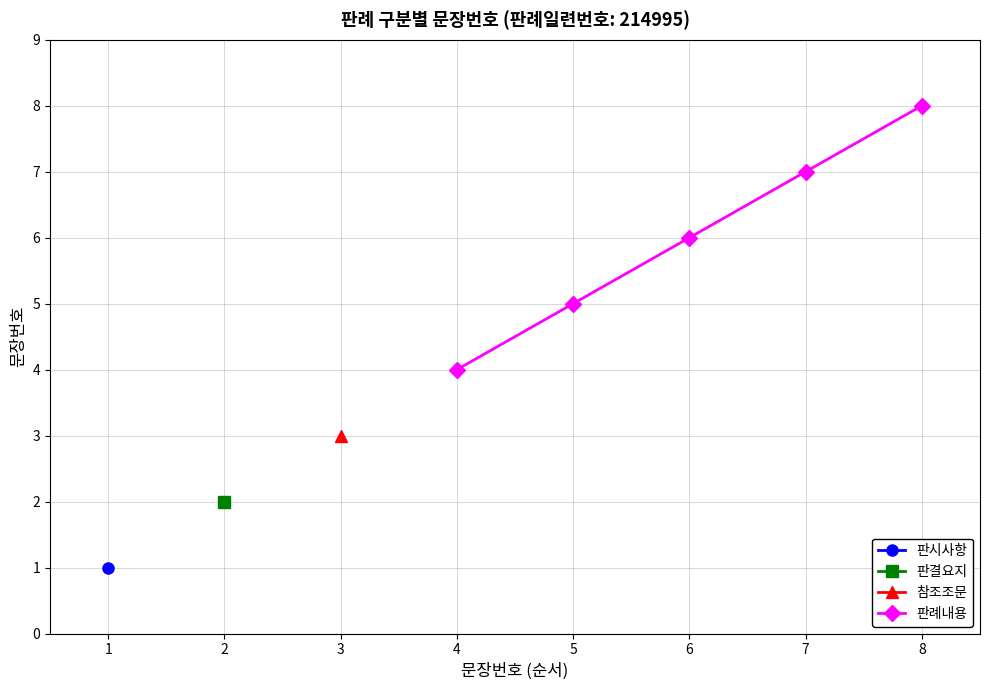

True or false: 판례내용 has more than 2 interior local peaks.

False